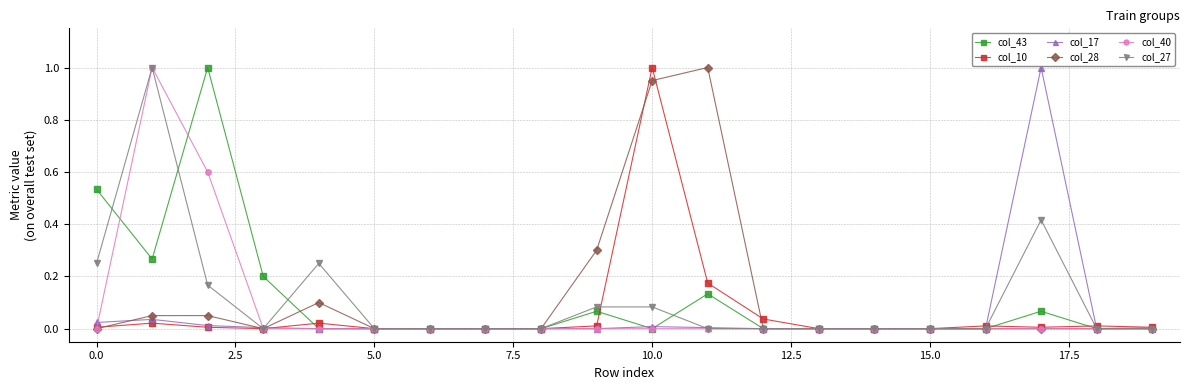

True or false: col_28 has more than 0 interior local peaks.

True